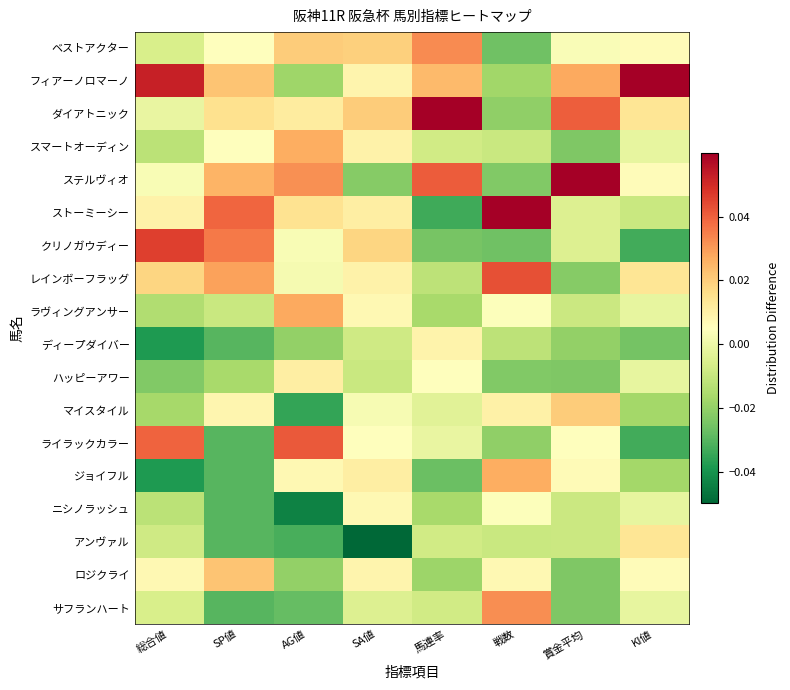

Reading left to right, extract all data points from this chart.

ベストアクター: 総合値=-0.0	SP値=0.0	AG値=0.0	SA値=0.0	馬連率=0.0	戦数=-0.0	賞金平均=0.0	KI値=0.0
フィアーノロマーノ: 総合値=0.1	SP値=0.0	AG値=-0.0	SA値=0.0	馬連率=0.0	戦数=-0.0	賞金平均=0.0	KI値=0.1
ダイアトニック: 総合値=-0.0	SP値=0.0	AG値=0.0	SA値=0.0	馬連率=0.1	戦数=-0.0	賞金平均=0.0	KI値=0.0
スマートオーディン: 総合値=-0.0	SP値=0.0	AG値=0.0	SA値=0.0	馬連率=-0.0	戦数=-0.0	賞金平均=-0.0	KI値=-0.0
ステルヴィオ: 総合値=0.0	SP値=0.0	AG値=0.0	SA値=-0.0	馬連率=0.0	戦数=-0.0	賞金平均=0.1	KI値=0.0
ストーミーシー: 総合値=0.0	SP値=0.0	AG値=0.0	SA値=0.0	馬連率=-0.0	戦数=0.1	賞金平均=-0.0	KI値=-0.0
クリノガウディー: 総合値=0.0	SP値=0.0	AG値=0.0	SA値=0.0	馬連率=-0.0	戦数=-0.0	賞金平均=-0.0	KI値=-0.0
レインボーフラッグ: 総合値=0.0	SP値=0.0	AG値=0.0	SA値=0.0	馬連率=-0.0	戦数=0.0	賞金平均=-0.0	KI値=0.0
ラヴィングアンサー: 総合値=-0.0	SP値=-0.0	AG値=0.0	SA値=0.0	馬連率=-0.0	戦数=0.0	賞金平均=-0.0	KI値=-0.0
ディープダイバー: 総合値=-0.0	SP値=-0.0	AG値=-0.0	SA値=-0.0	馬連率=0.0	戦数=-0.0	賞金平均=-0.0	KI値=-0.0
ハッピーアワー: 総合値=-0.0	SP値=-0.0	AG値=0.0	SA値=-0.0	馬連率=0.0	戦数=-0.0	賞金平均=-0.0	KI値=-0.0
マイスタイル: 総合値=-0.0	SP値=0.0	AG値=-0.0	SA値=0.0	馬連率=-0.0	戦数=0.0	賞金平均=0.0	KI値=-0.0
ライラックカラー: 総合値=0.0	SP値=-0.0	AG値=0.0	SA値=0.0	馬連率=-0.0	戦数=-0.0	賞金平均=0.0	KI値=-0.0
ジョイフル: 総合値=-0.0	SP値=-0.0	AG値=0.0	SA値=0.0	馬連率=-0.0	戦数=0.0	賞金平均=0.0	KI値=-0.0
ニシノラッシュ: 総合値=-0.0	SP値=-0.0	AG値=-0.0	SA値=0.0	馬連率=-0.0	戦数=0.0	賞金平均=-0.0	KI値=-0.0
アンヴァル: 総合値=-0.0	SP値=-0.0	AG値=-0.0	SA値=-0.1	馬連率=-0.0	戦数=-0.0	賞金平均=-0.0	KI値=0.0
ロジクライ: 総合値=0.0	SP値=0.0	AG値=-0.0	SA値=0.0	馬連率=-0.0	戦数=0.0	賞金平均=-0.0	KI値=0.0
サフランハート: 総合値=-0.0	SP値=-0.0	AG値=-0.0	SA値=-0.0	馬連率=-0.0	戦数=0.0	賞金平均=-0.0	KI値=-0.0